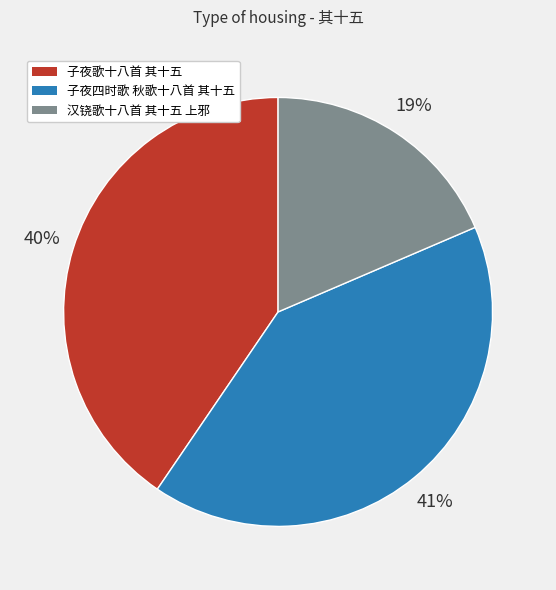

To the nearest percent, what percentage of the pie is 子夜四时歌 秋歌十八首 其十五?

41%